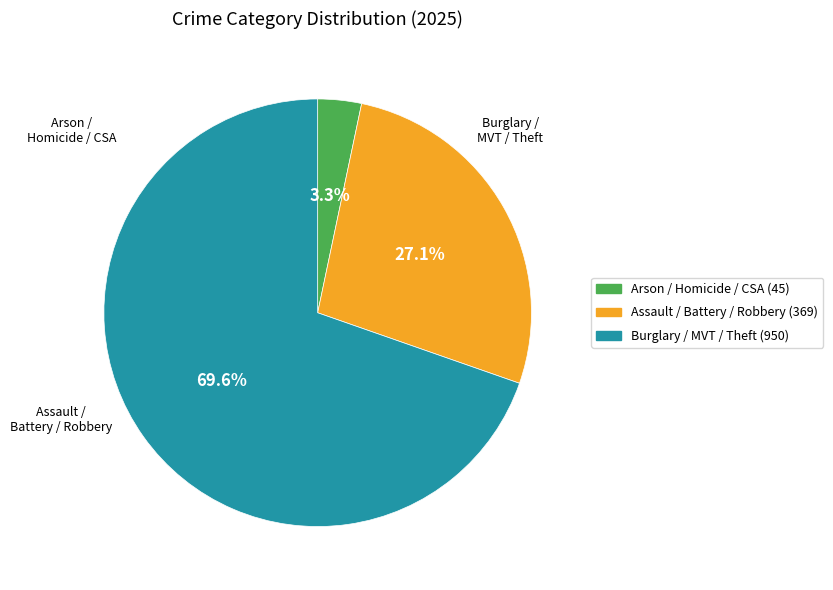

Is there a majority slice in this chart?

Yes